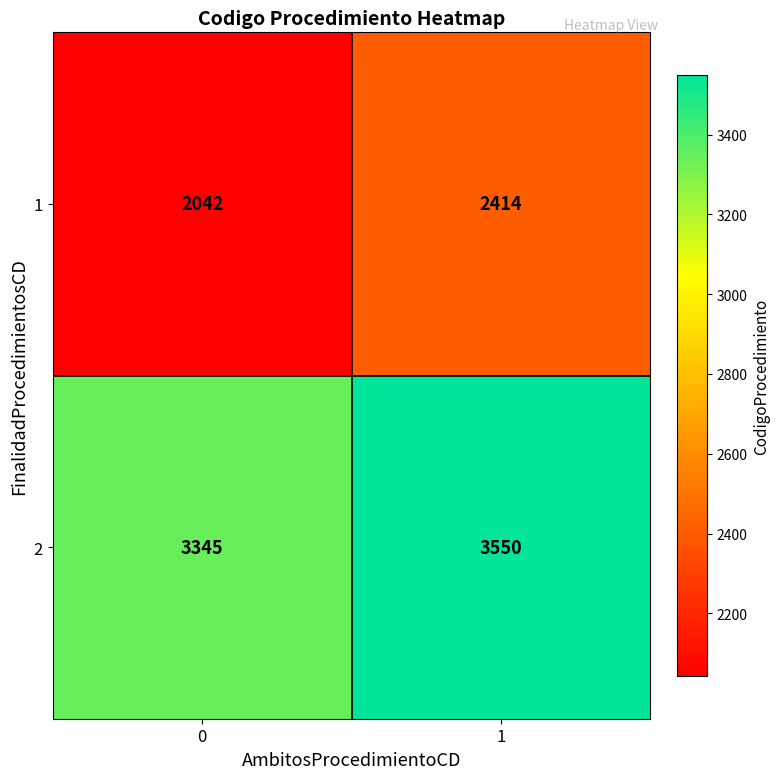

What is the difference between the 2 values at 0 and 1?

205